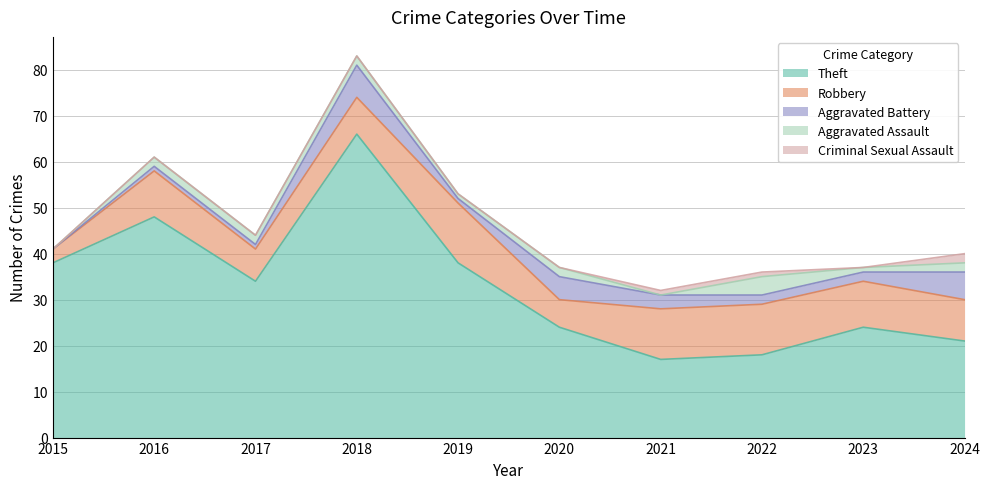

The Aggravated Assault series shows 4 at 2022. True or false?

True